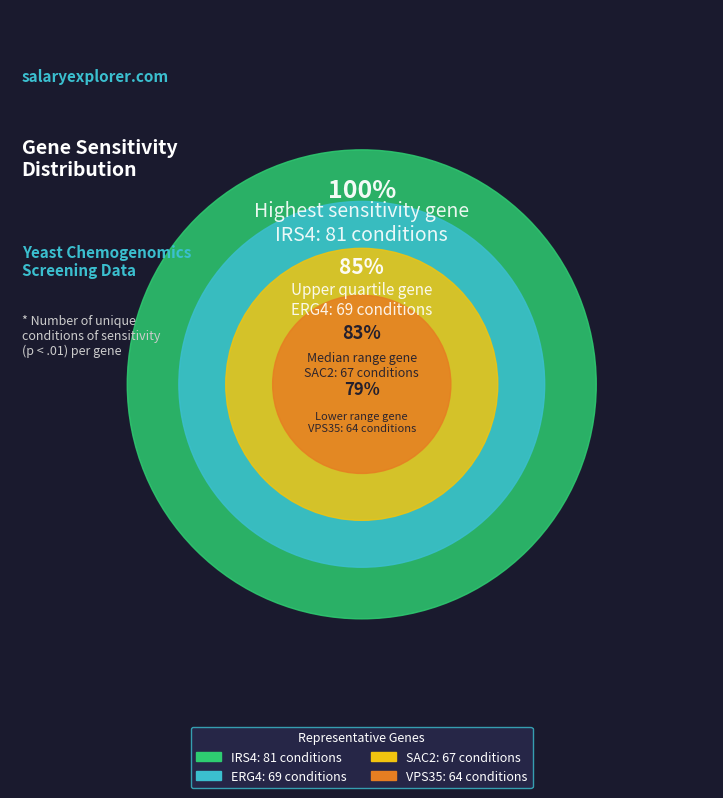

Does any single category account for the majority?

No